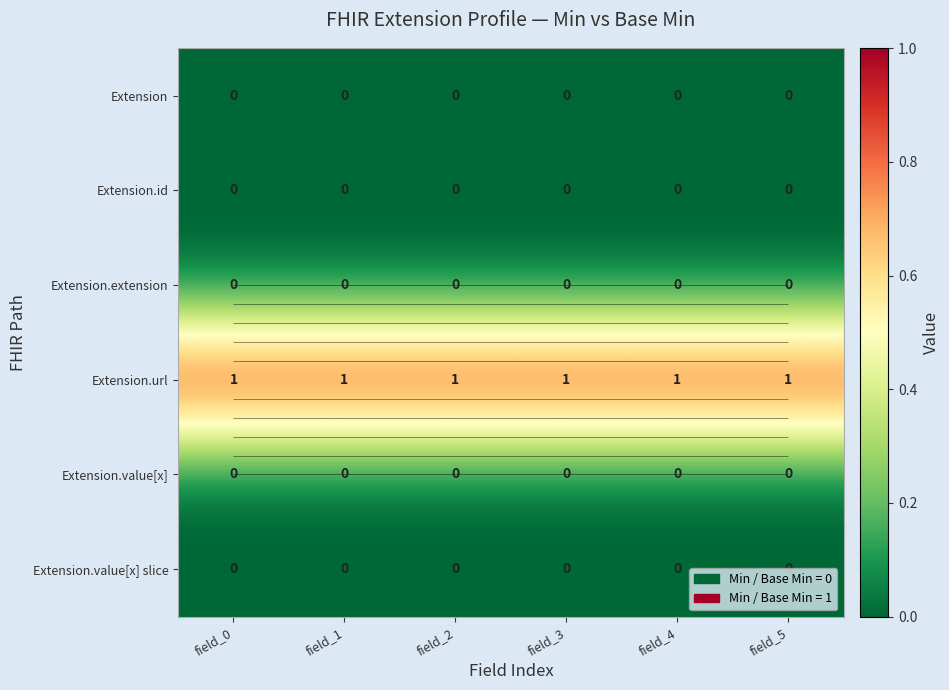

Rank the series by their maximum value, from lowest to highest.

Extension, Extension.id, Extension.extension, Extension.value[x], Extension.value[x] slice, Extension.url